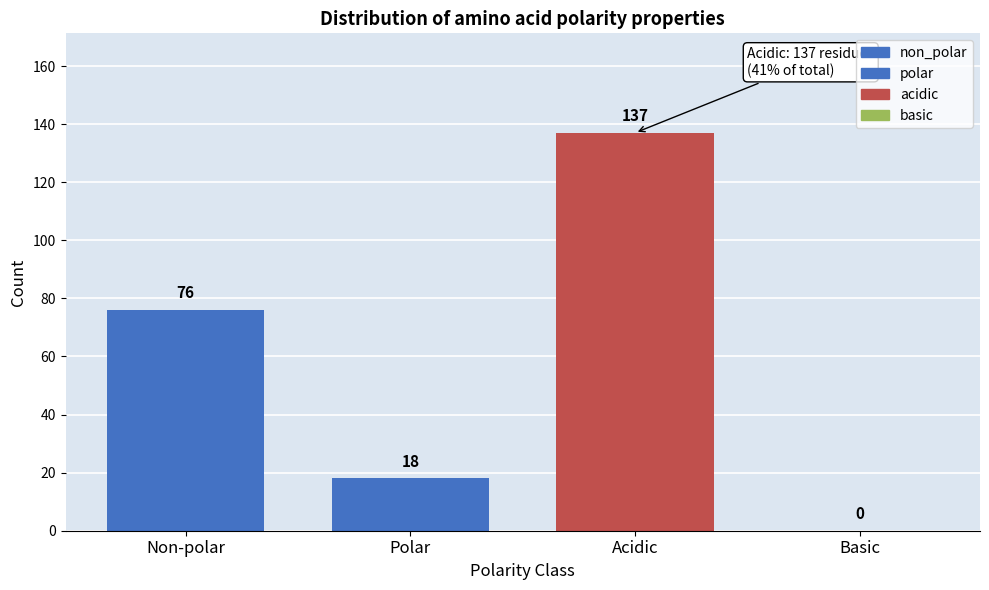

Reading right to left, list all the values displayed in this chart.

Basic=0	Acidic=137	Polar=18	Non-polar=76